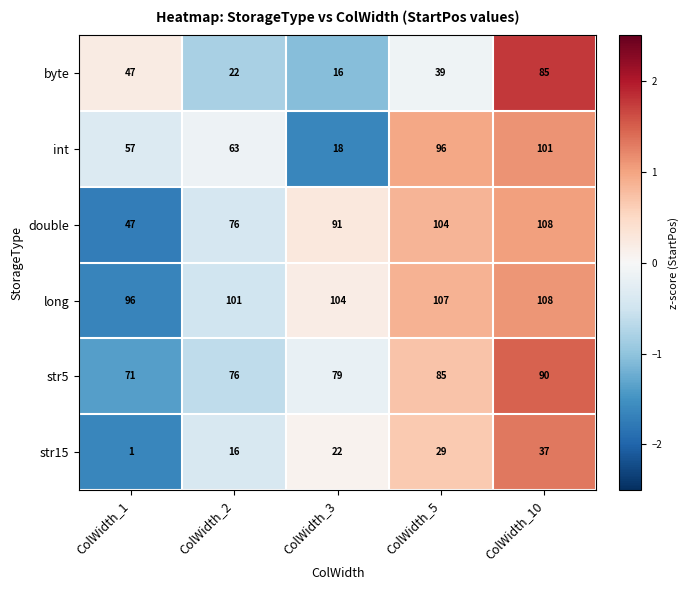

Reading right to left, what are all the values shown in this chart?

byte: ColWidth_10=85	ColWidth_5=39	ColWidth_3=16	ColWidth_2=22	ColWidth_1=47
int: ColWidth_10=101	ColWidth_5=96	ColWidth_3=18	ColWidth_2=63	ColWidth_1=57
double: ColWidth_10=108	ColWidth_5=104	ColWidth_3=91	ColWidth_2=76	ColWidth_1=47
long: ColWidth_10=108	ColWidth_5=107	ColWidth_3=104	ColWidth_2=101	ColWidth_1=96
str5: ColWidth_10=90	ColWidth_5=85	ColWidth_3=79	ColWidth_2=76	ColWidth_1=71
str15: ColWidth_10=37	ColWidth_5=29	ColWidth_3=22	ColWidth_2=16	ColWidth_1=1